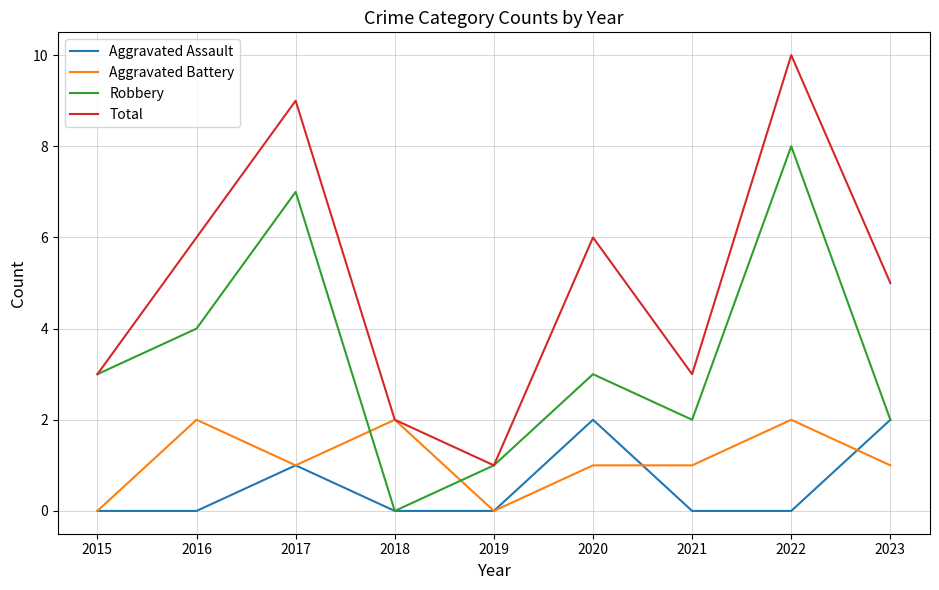

Where does the Aggravated Battery series first go above 1?

2016